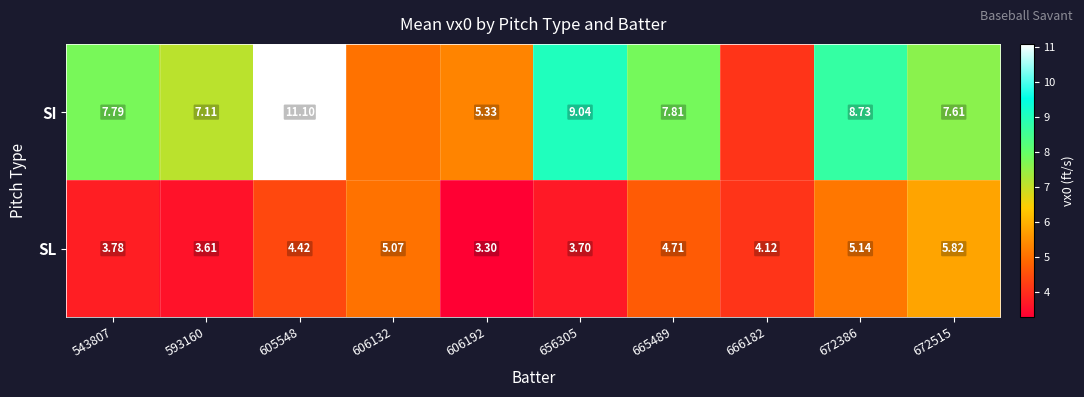

Is it true that SI equals 9.0 at 656305?

True